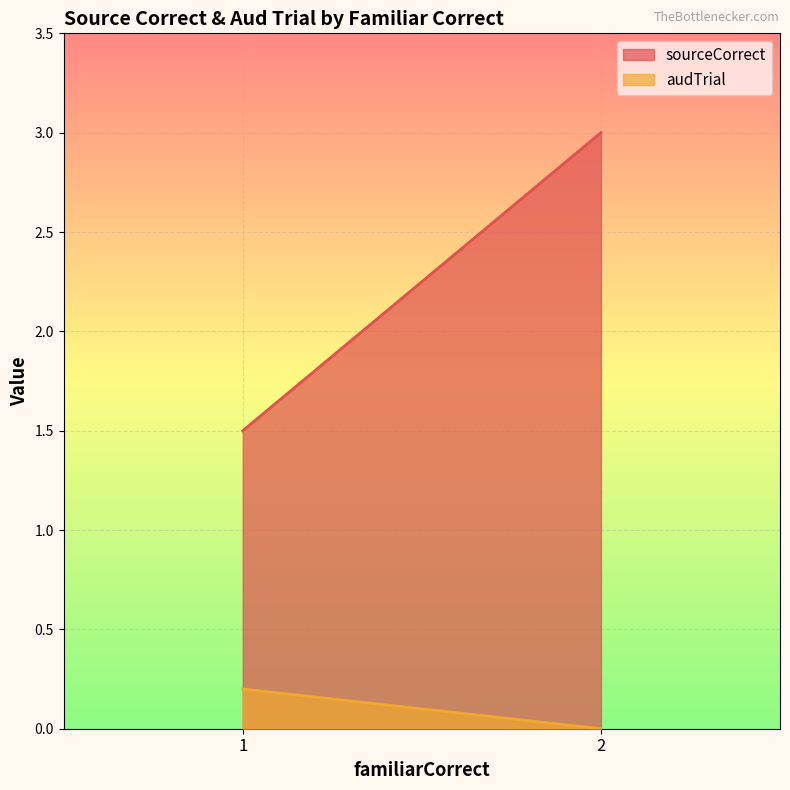

True or false: sourceCorrect and audTrial cross at least once.

False